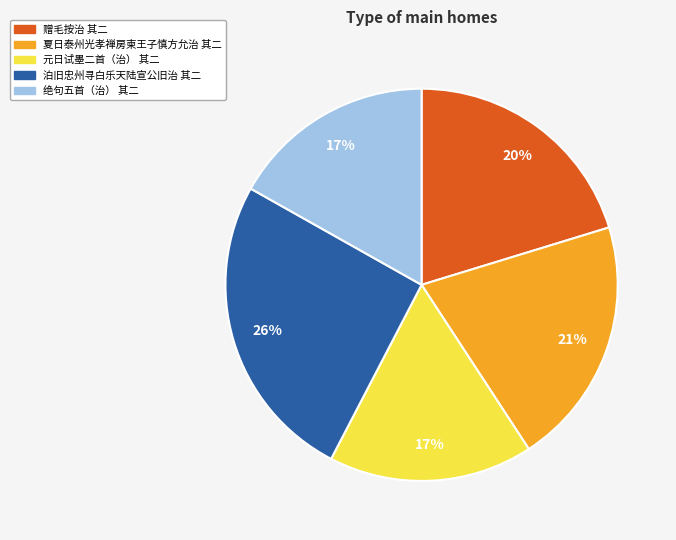

To the nearest percent, what is the average slice percentage?

20%